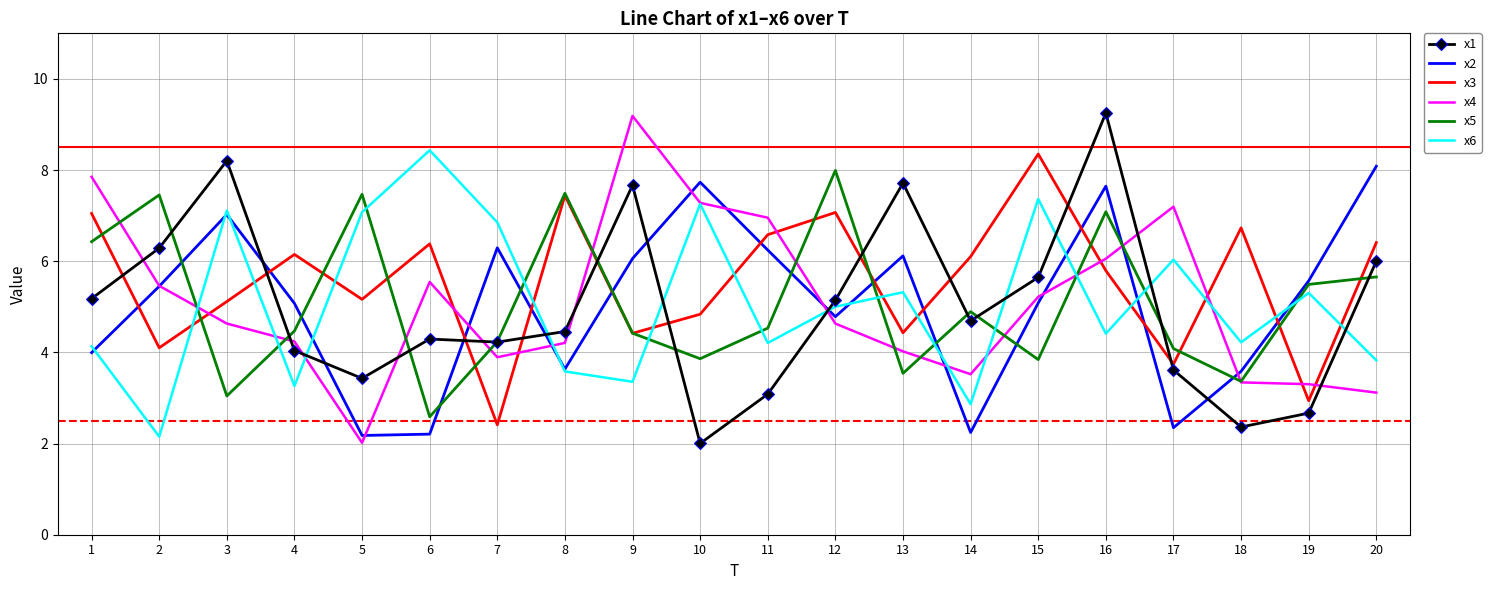

What is the lowest value of the x2 series?

2.2